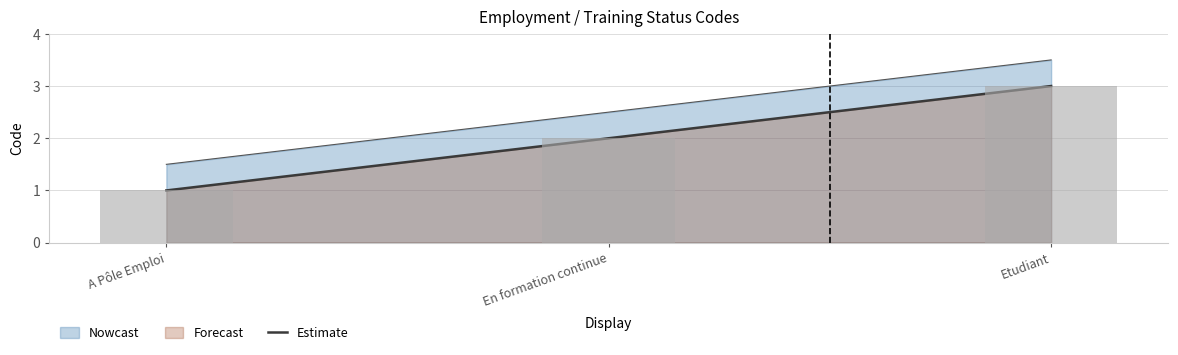

What is the maximum value shown in the chart?

3